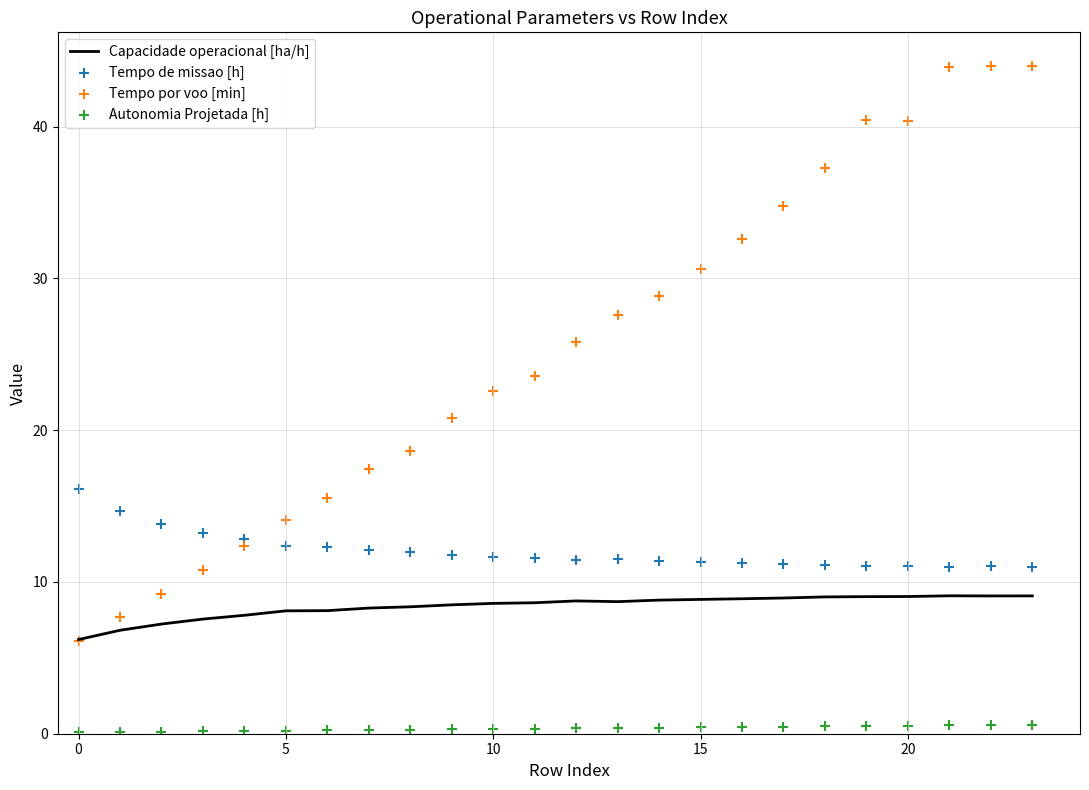

At which category is the sum across all series the highest?

22